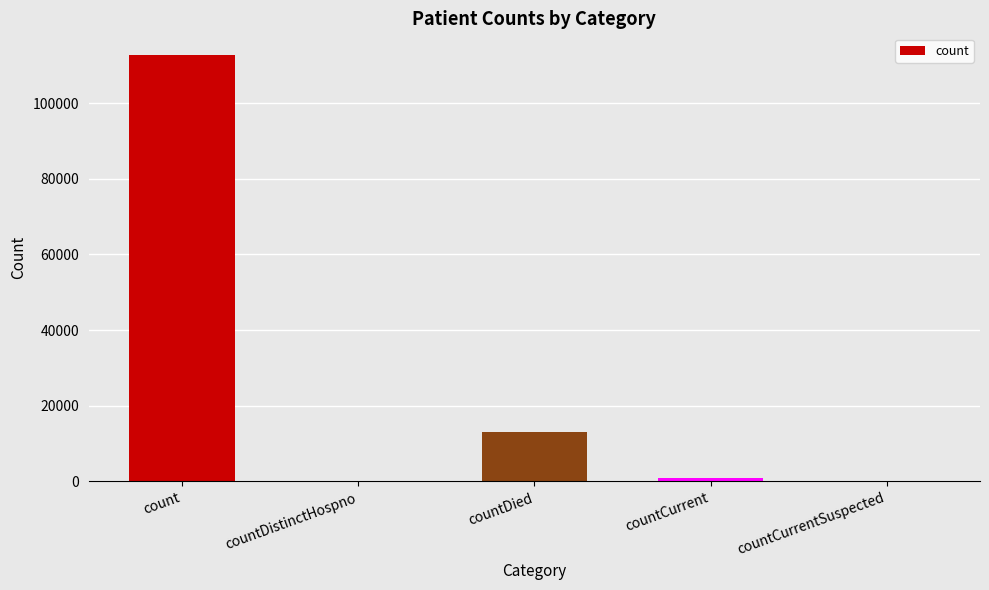

How many distinct data groups are displayed?

1